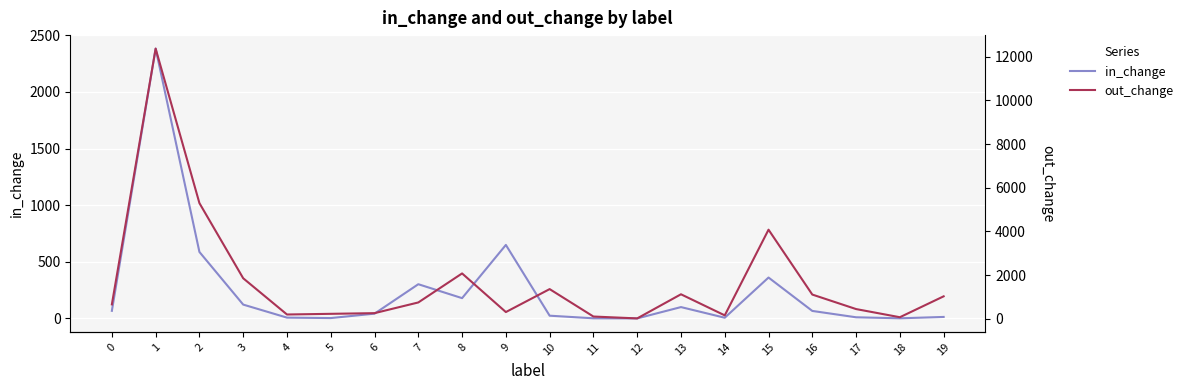

How many interior local valleys does the in_change series have?

5